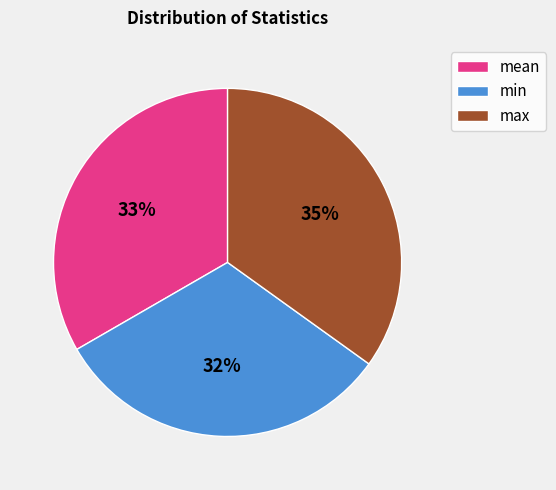

Do max and min together represent more than half of the pie?

Yes